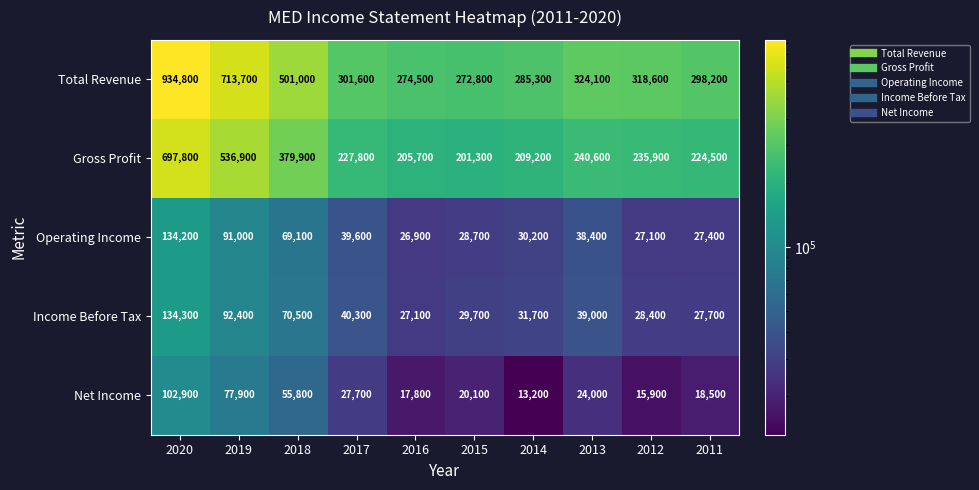

At 2020, list the series in order from smallest to largest.

Net Income, Operating Income, Income Before Tax, Gross Profit, Total Revenue